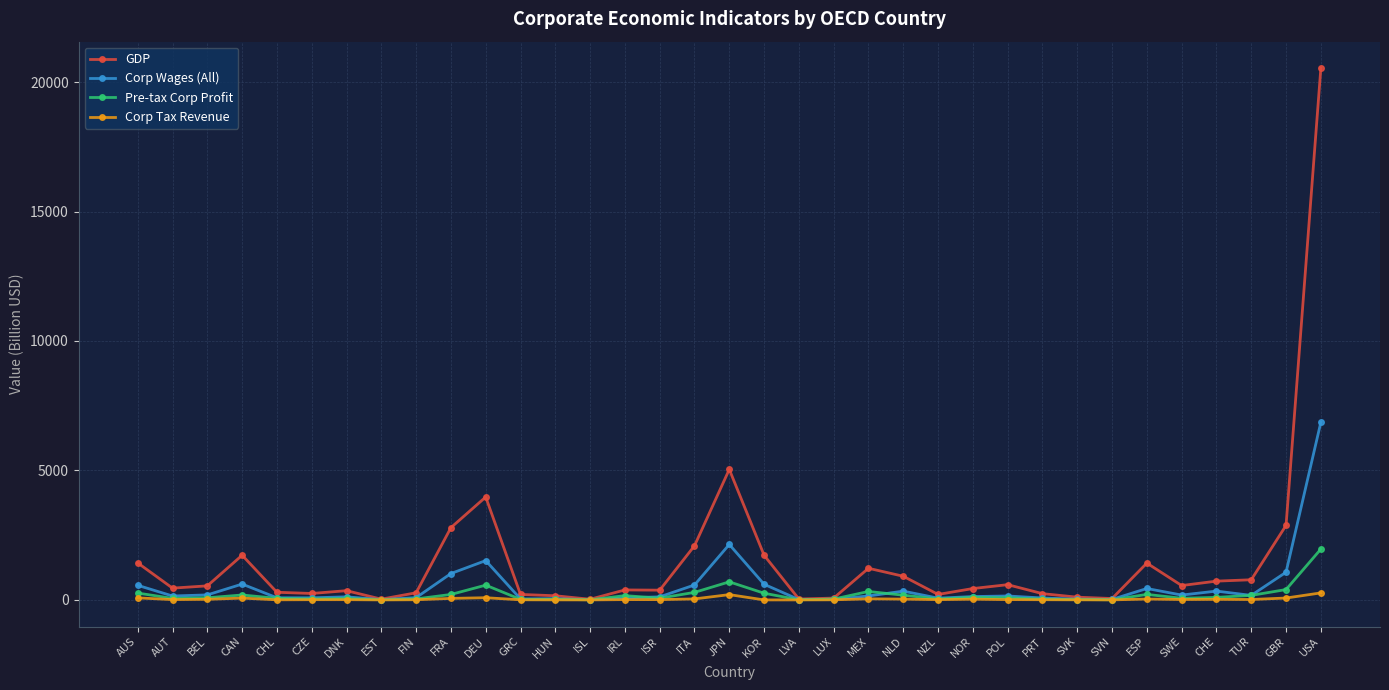

How many values in the GDP series exceed 454?

18